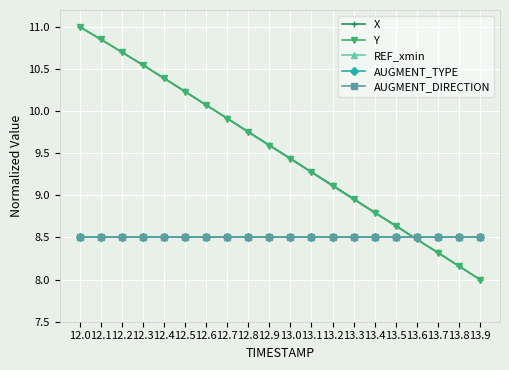

How many intersections are there between X and Y?

2